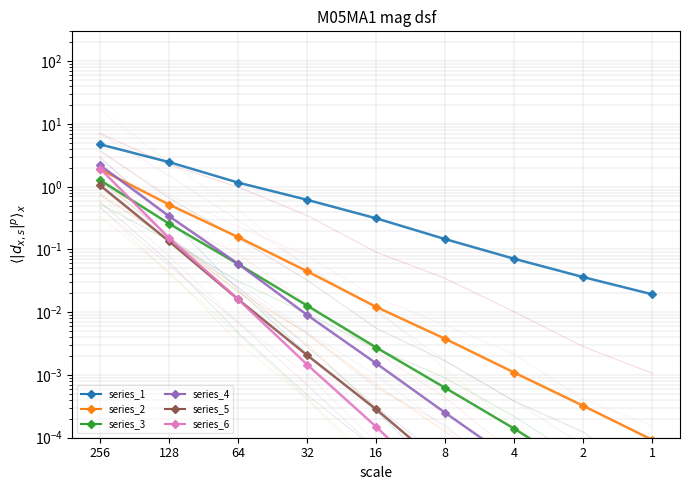

Is this an area chart (filled region under the line)?

No